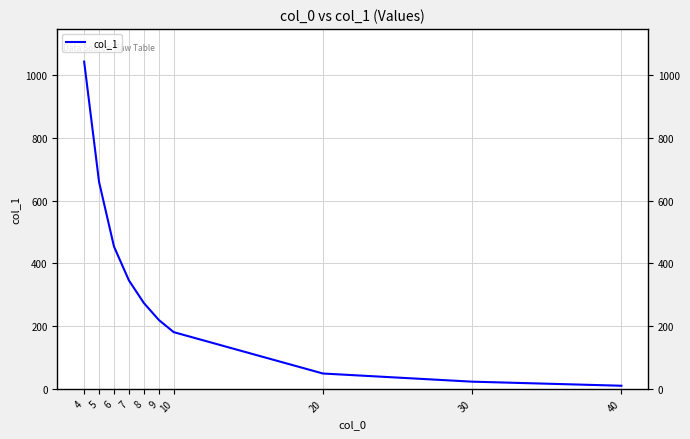

Read the value at 40.

10